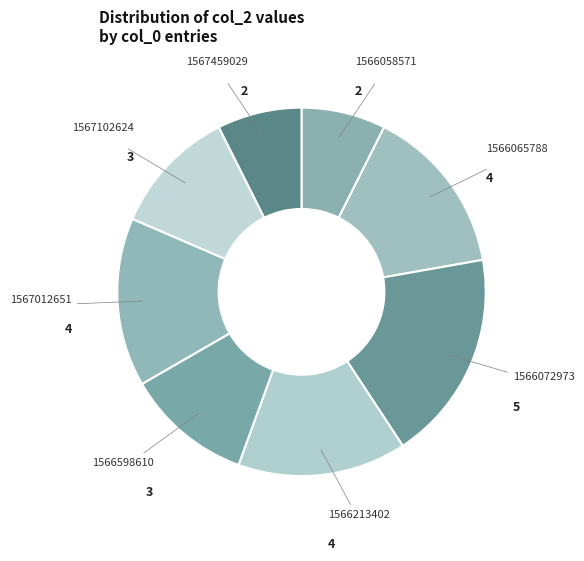

Count the number of slices in the pie.

8